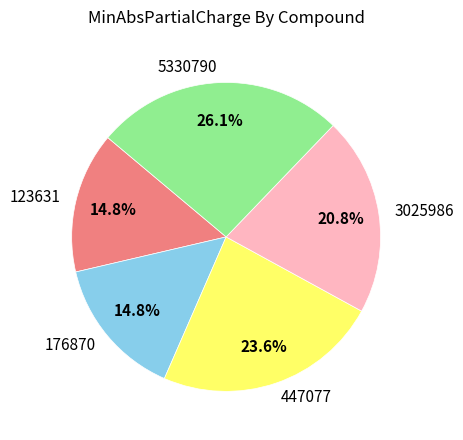

What percentage is NOT represented by 3025986?

79.2%